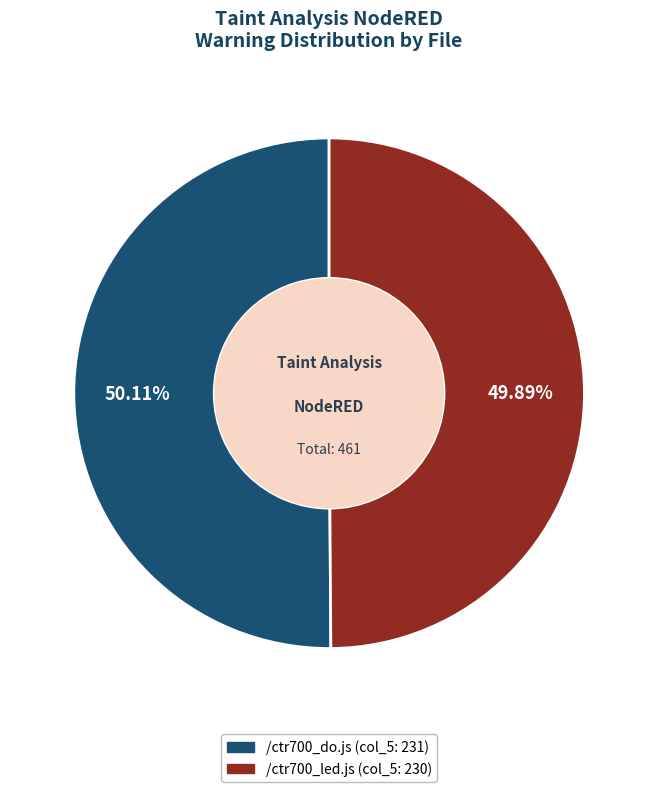

What percentage is NOT represented by /ctr700_do.js?

49.9%